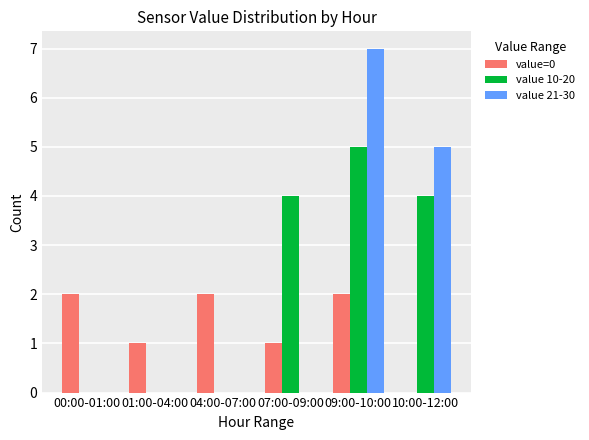

Reading right to left, list all the values displayed in this chart.

value=0: 10:00-12:00=0	09:00-10:00=2	07:00-09:00=1	04:00-07:00=2	01:00-04:00=1	00:00-01:00=2
value 10-20: 10:00-12:00=4	09:00-10:00=5	07:00-09:00=4	04:00-07:00=0	01:00-04:00=0	00:00-01:00=0
value 21-30: 10:00-12:00=5	09:00-10:00=7	07:00-09:00=0	04:00-07:00=0	01:00-04:00=0	00:00-01:00=0